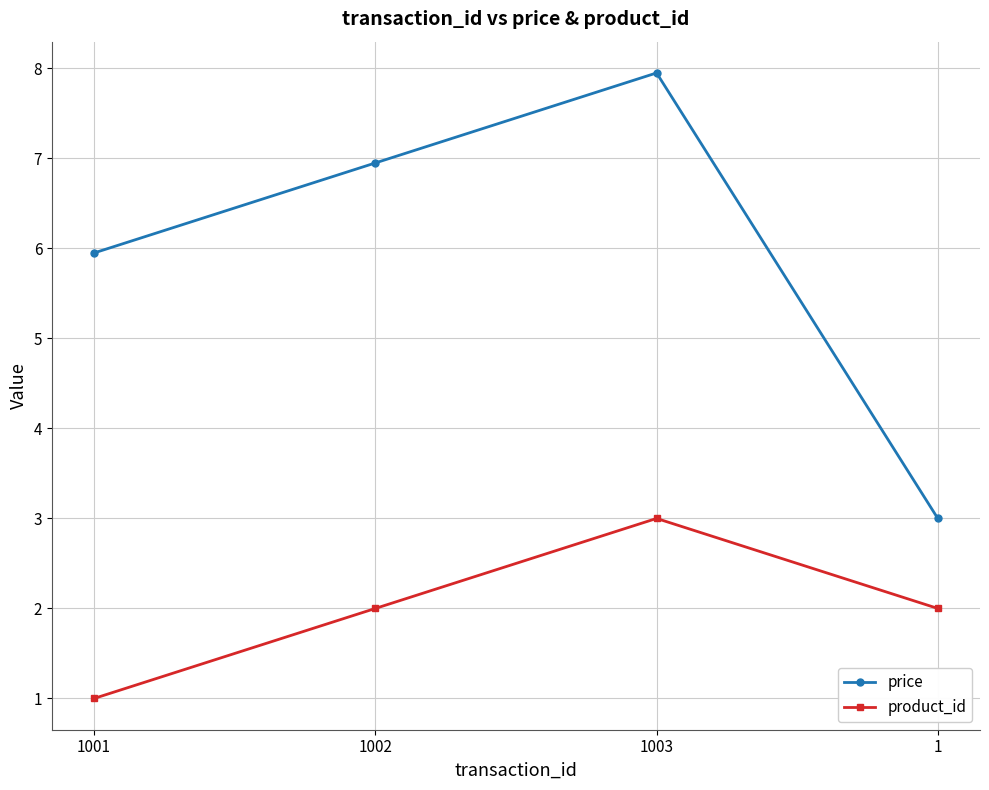

What value does the product_id series have at 1003?

3.0